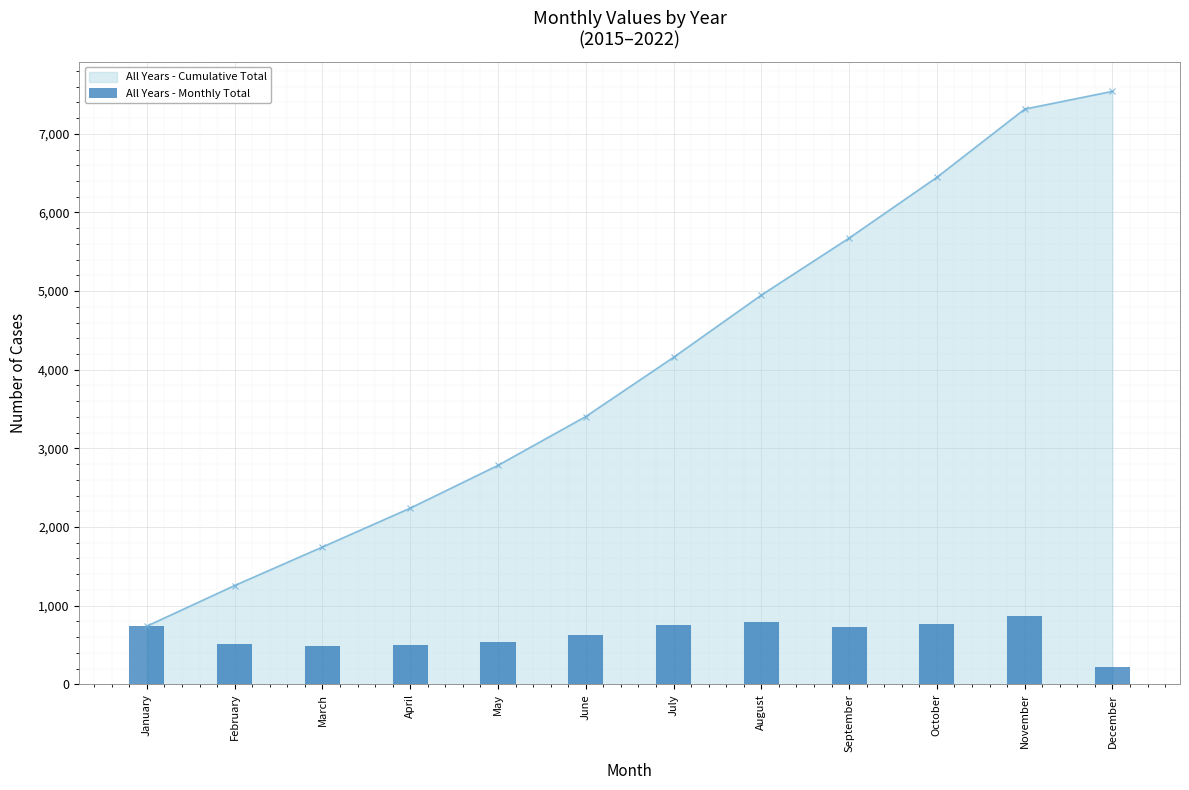

How many data points are above 725?

5